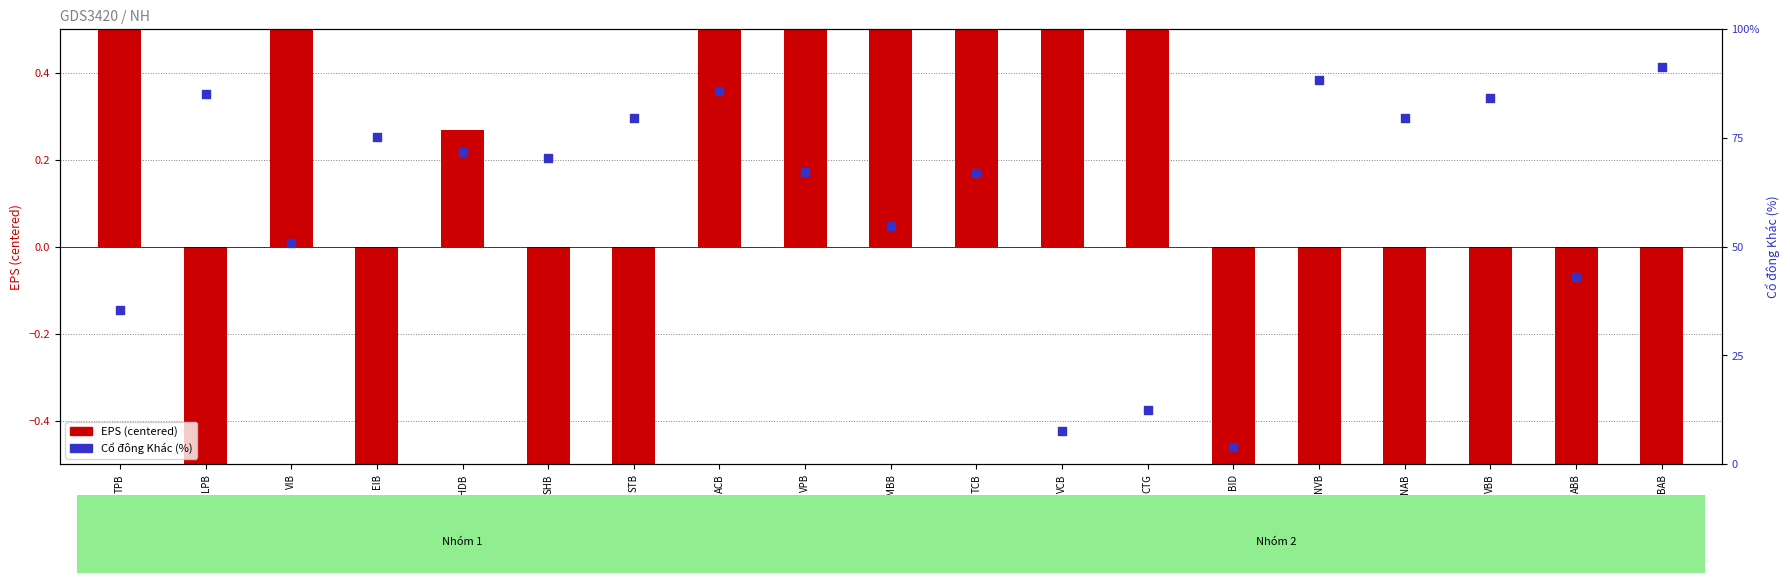

Which series reaches the minimum Y coordinate?

EPS (centered)